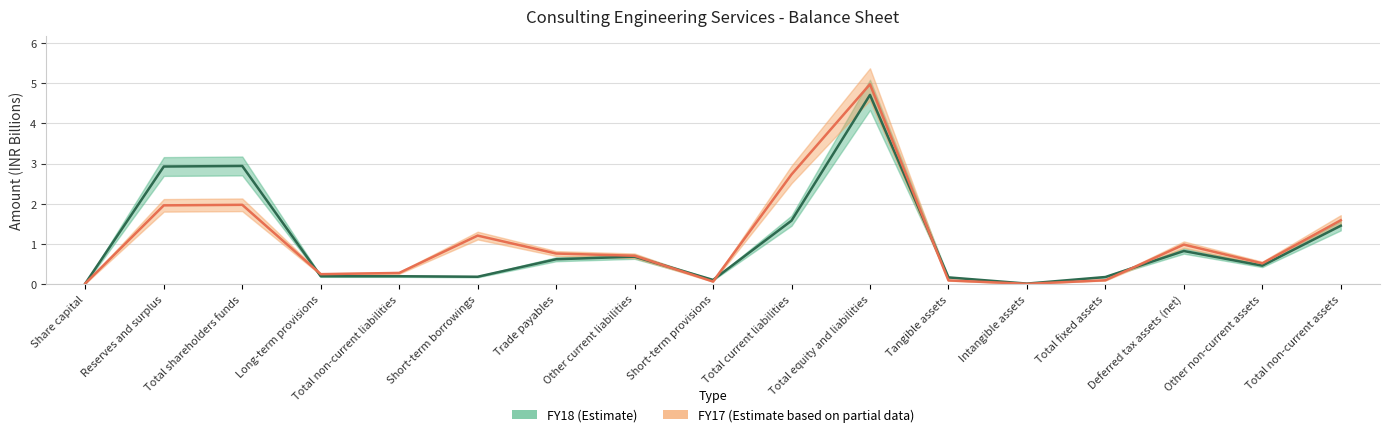

Where is the first local maximum for FY17?

Total shareholders funds